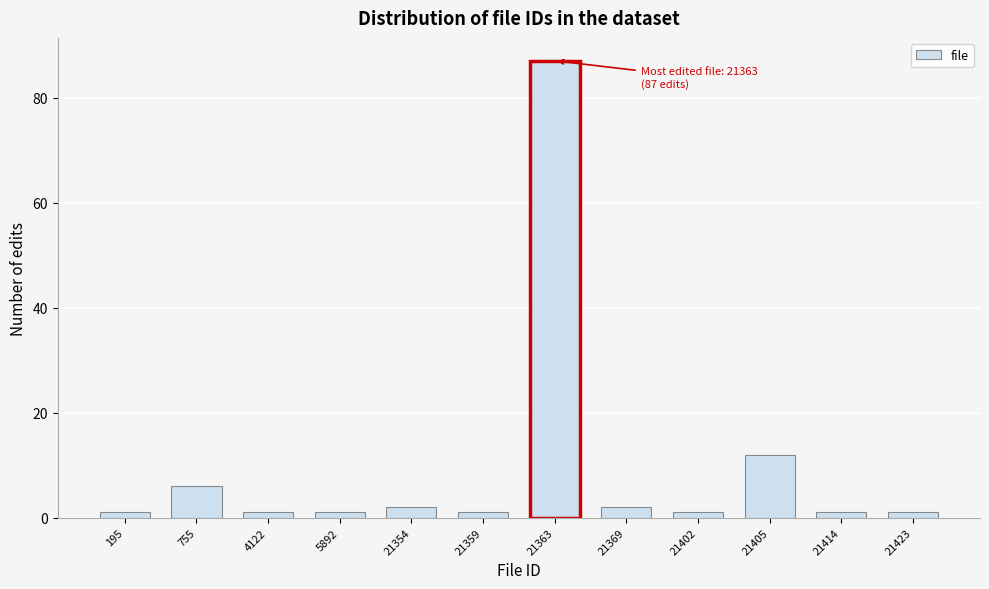

Reading right to left, what are all the values shown in this chart?

1	1	12	1	2	87	1	2	1	1	6	1